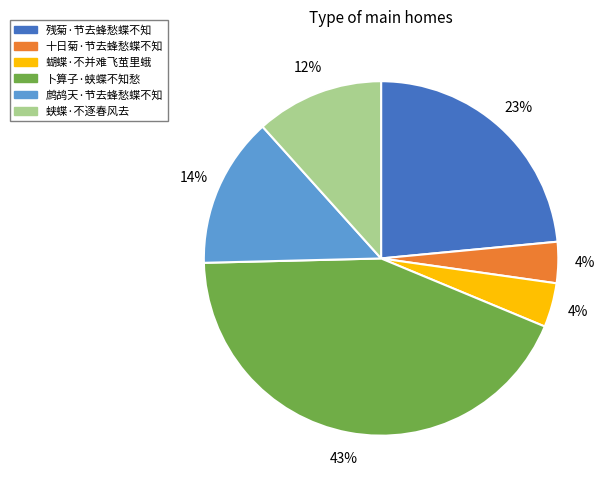

Is 蛱蝶·不逐春风去 the majority of the pie?

No